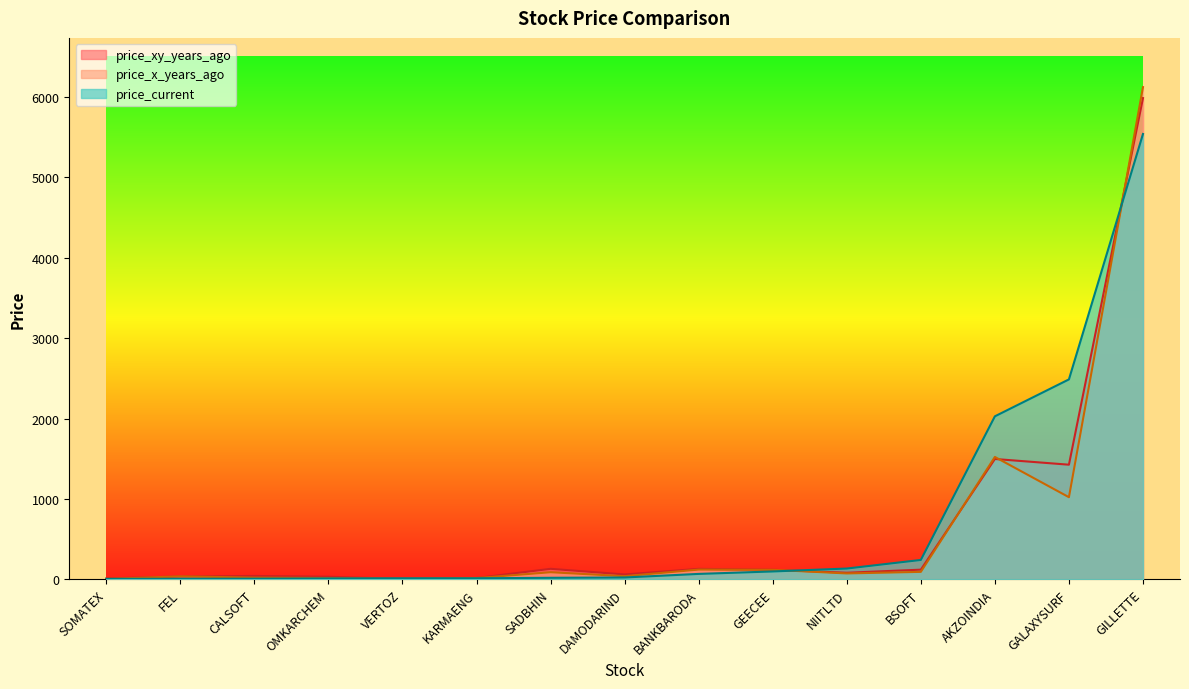

What is the maximum value for price_x_years_ago?

6120.1